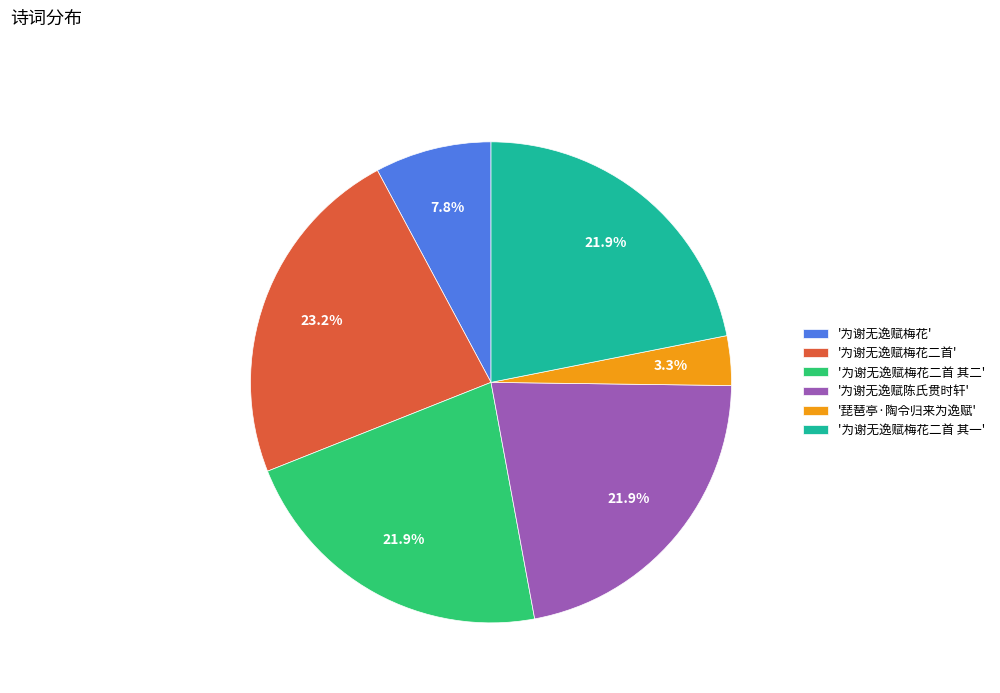

Is there a majority slice in this chart?

No